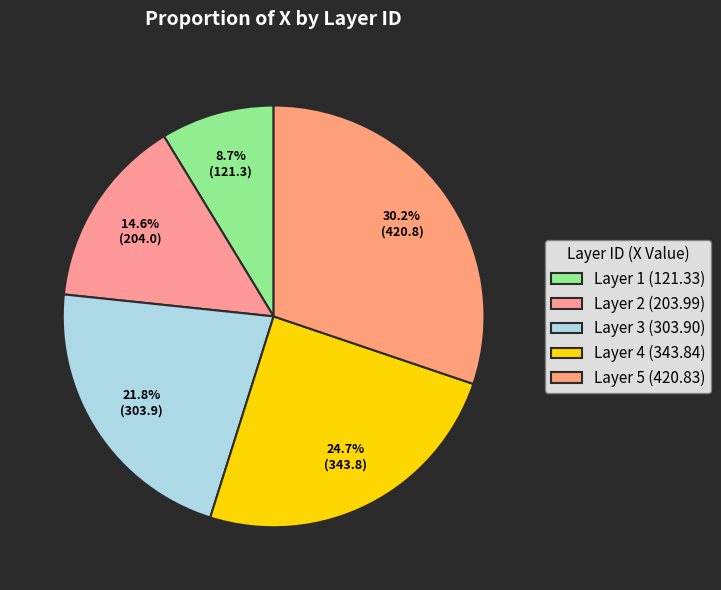

Count the number of slices in the pie.

5